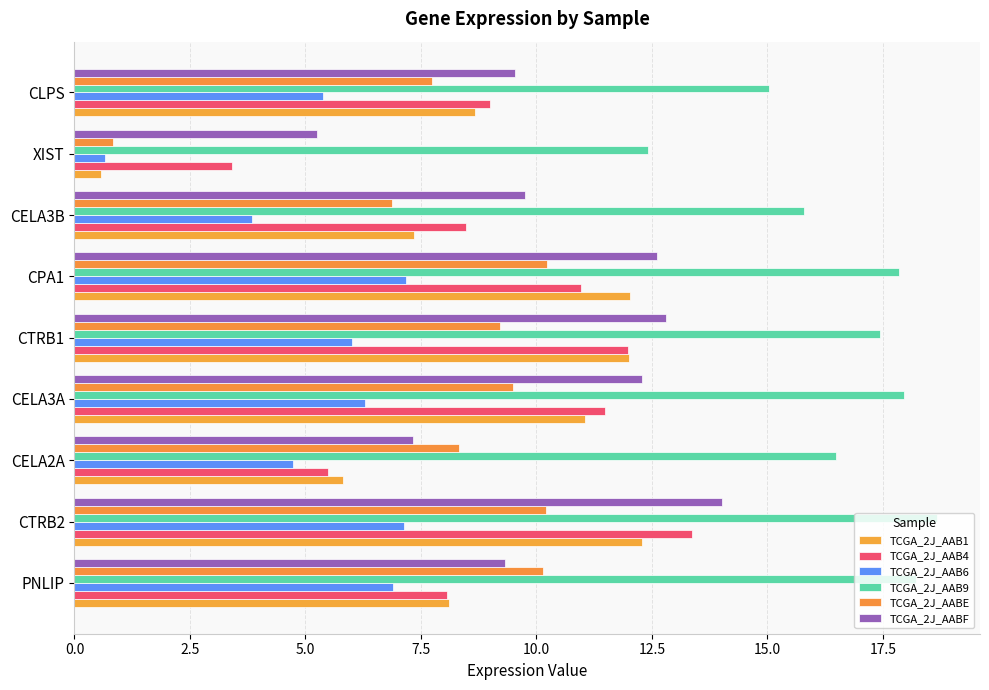

What is the value of the TCGA_2J_AABF bar at the 2nd from the left?

14.0